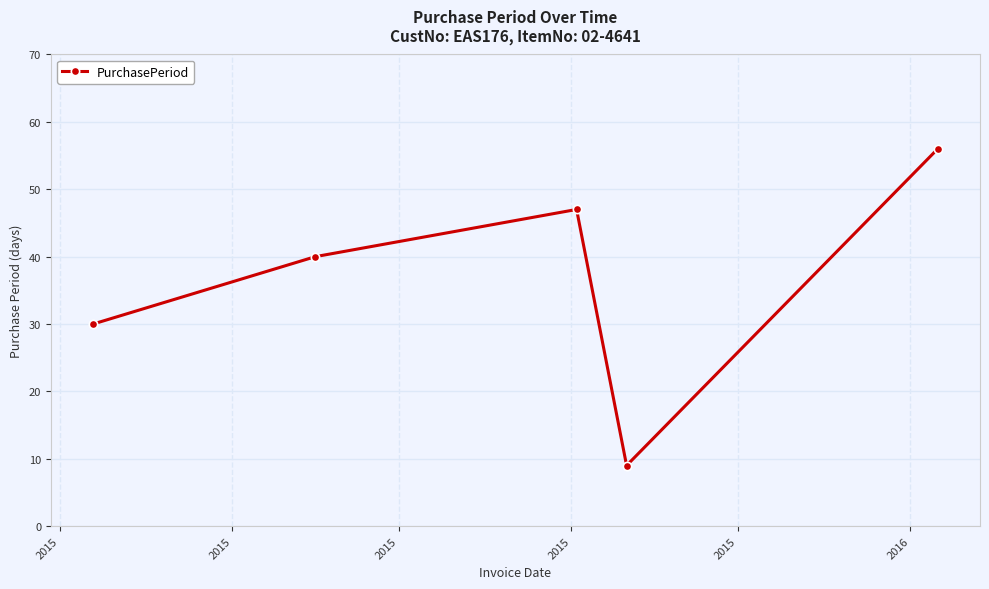

What is the sum of all values?

182